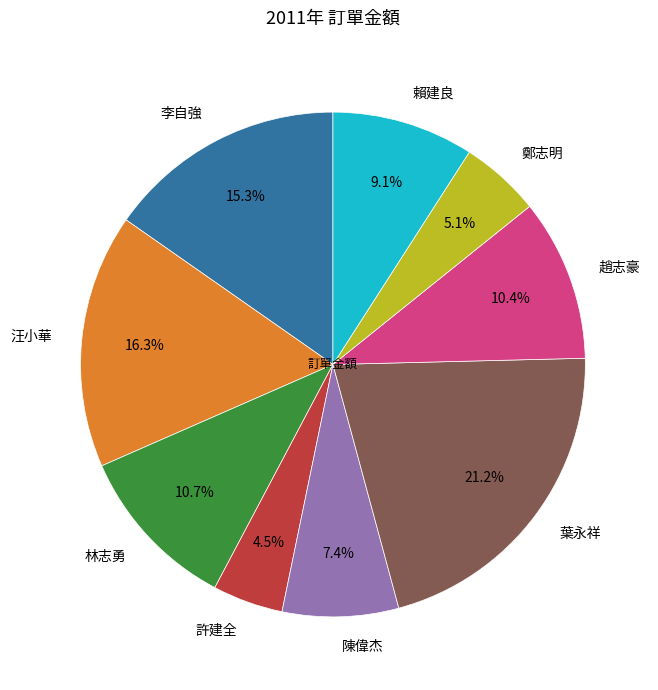

The 林志勇 slice represents 11% of the pie. True or false?

True